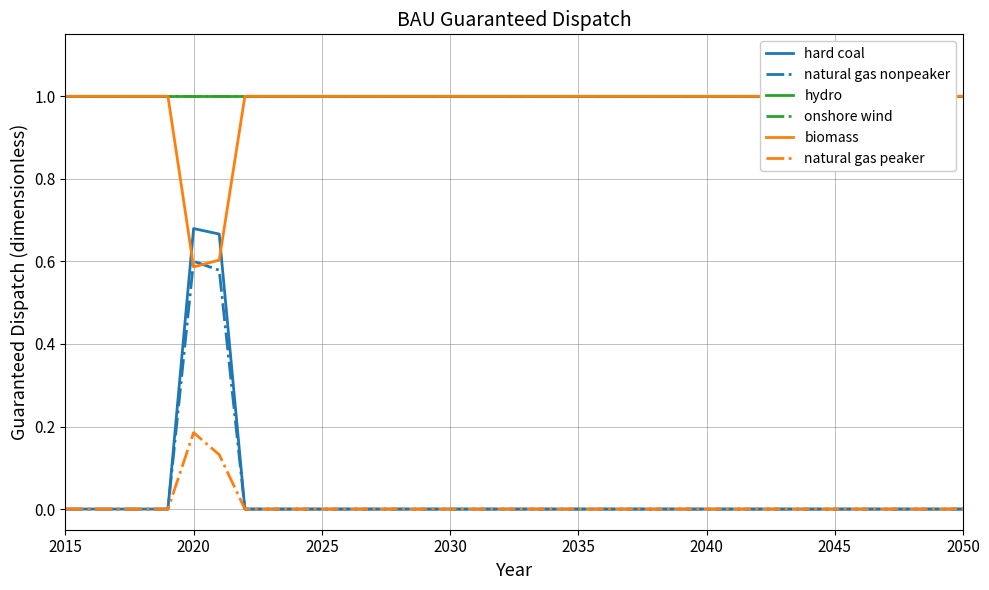

How many series are shown in this chart?

6